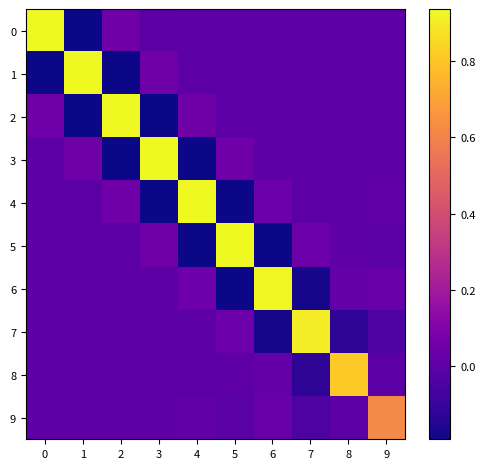

What is the total value across all series at 6?

0.6